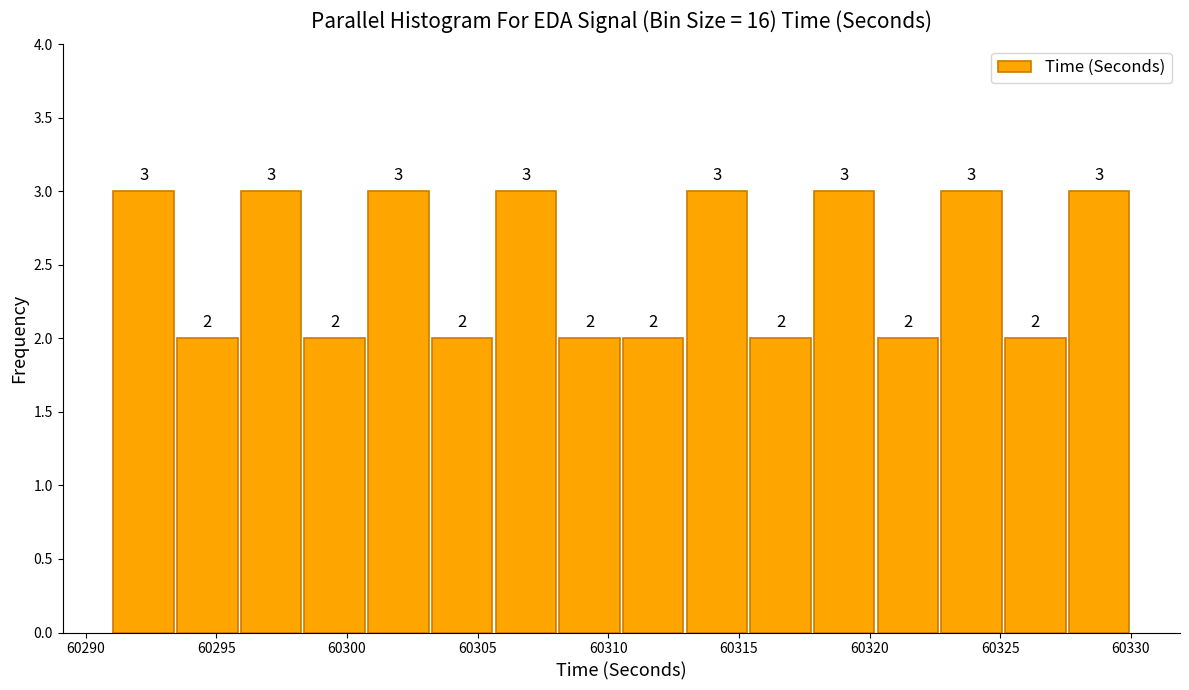

Reading left to right, list every bar in this chart as the range it spans on the x-axis followed by its height. The bar edges are not printed on the chart, so give them approximately, as read against the axis.

60291.0 to 60293.5: 3
60293.5 to 60296.0: 2
60296.0 to 60298.5: 3
60298.5 to 60301.0: 2
60301.0 to 60303.0: 3
60303.0 to 60305.5: 2
60305.5 to 60308.0: 3
60308.0 to 60310.5: 2
60310.5 to 60313.0: 2
60313.0 to 60315.5: 3
60315.5 to 60318.0: 2
60318.0 to 60320.5: 3
60320.5 to 60322.5: 2
60322.5 to 60325.0: 3
60325.0 to 60327.5: 2
60327.5 to 60330.0: 3